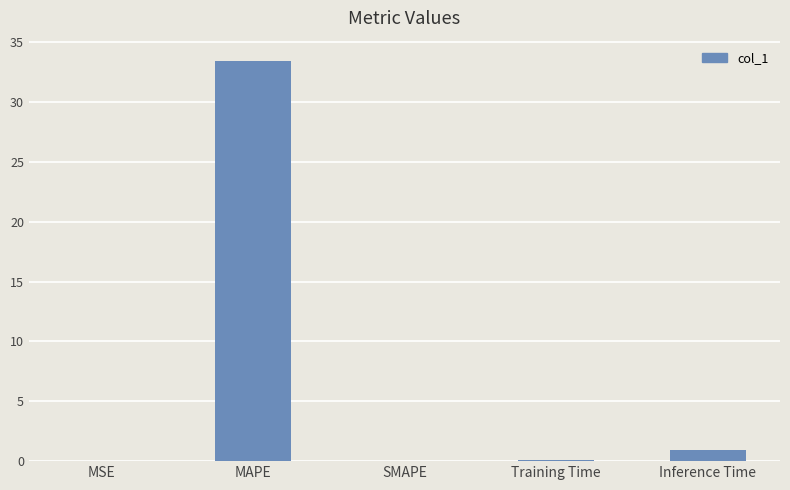

Between Inference Time and MAPE, which is larger?

MAPE